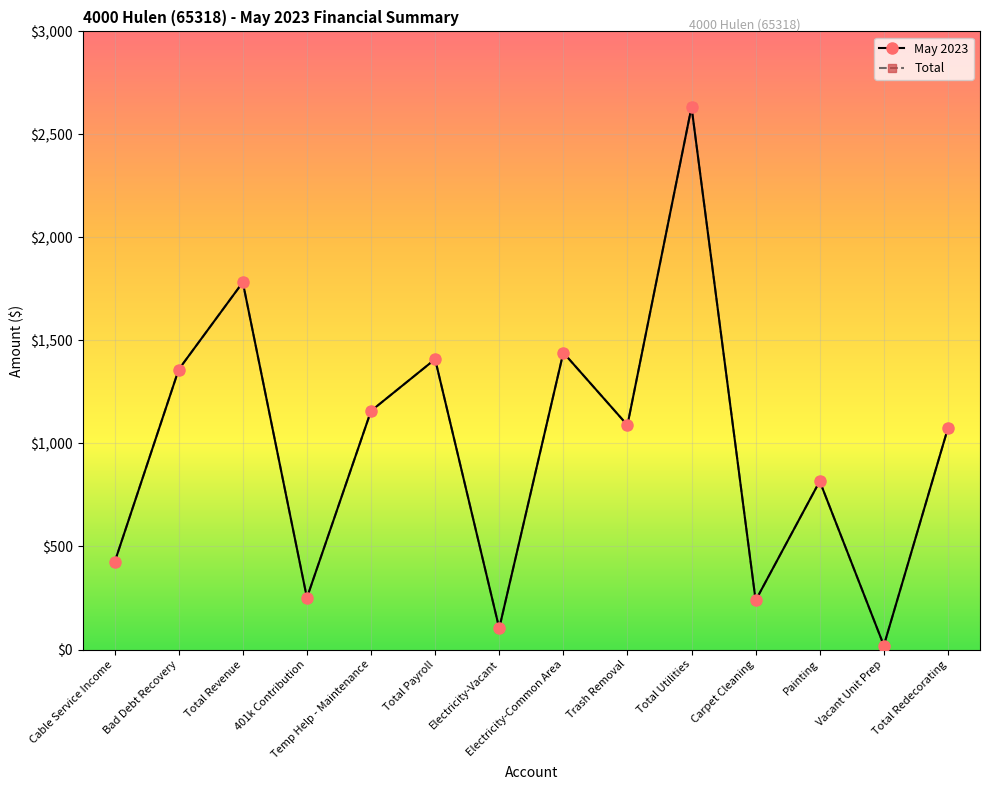

Rank the series at Cable Service Income from highest to lowest value.

May 2023, Total